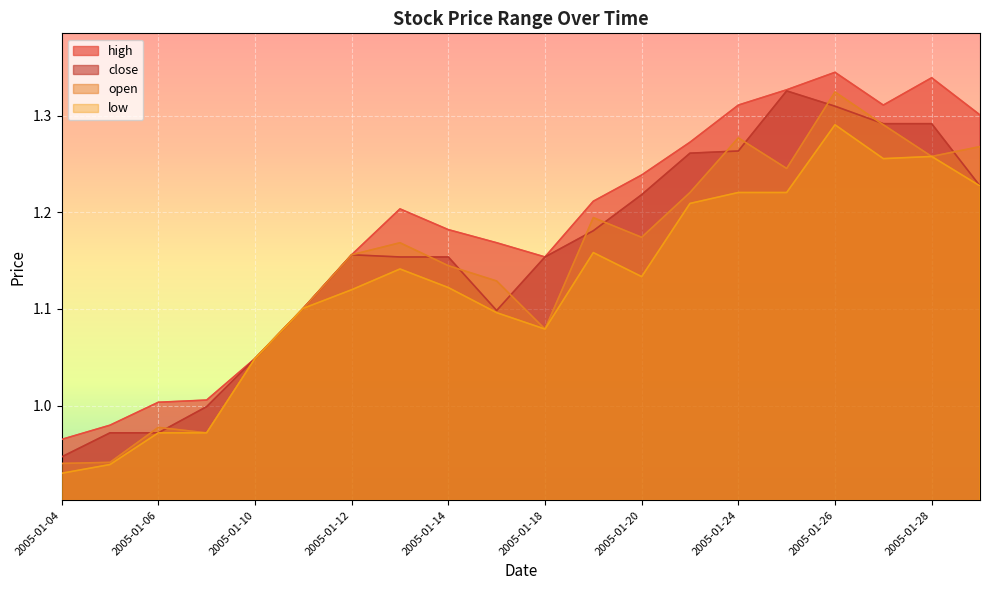

Reading left to right, extract all data points from this chart.

high: 2005-01-04=1.0	2005-01-05=1.0	2005-01-06=1.0	2005-01-07=1.0	2005-01-10=1.0	2005-01-11=1.1	2005-01-12=1.2	2005-01-13=1.2	2005-01-14=1.2	2005-01-17=1.2	2005-01-18=1.2	2005-01-19=1.2	2005-01-20=1.2	2005-01-21=1.3	2005-01-24=1.3	2005-01-25=1.3	2005-01-26=1.3	2005-01-27=1.3	2005-01-28=1.3	2005-01-31=1.3
close: 2005-01-04=0.9	2005-01-05=1.0	2005-01-06=1.0	2005-01-07=1.0	2005-01-10=1.0	2005-01-11=1.1	2005-01-12=1.2	2005-01-13=1.2	2005-01-14=1.2	2005-01-17=1.1	2005-01-18=1.2	2005-01-19=1.2	2005-01-20=1.2	2005-01-21=1.3	2005-01-24=1.3	2005-01-25=1.3	2005-01-26=1.3	2005-01-27=1.3	2005-01-28=1.3	2005-01-31=1.2
open: 2005-01-04=0.9	2005-01-05=0.9	2005-01-06=1.0	2005-01-07=1.0	2005-01-10=1.0	2005-01-11=1.1	2005-01-12=1.2	2005-01-13=1.2	2005-01-14=1.1	2005-01-17=1.1	2005-01-18=1.1	2005-01-19=1.2	2005-01-20=1.2	2005-01-21=1.2	2005-01-24=1.3	2005-01-25=1.2	2005-01-26=1.3	2005-01-27=1.3	2005-01-28=1.3	2005-01-31=1.3
low: 2005-01-04=0.9	2005-01-05=0.9	2005-01-06=1.0	2005-01-07=1.0	2005-01-10=1.0	2005-01-11=1.1	2005-01-12=1.1	2005-01-13=1.1	2005-01-14=1.1	2005-01-17=1.1	2005-01-18=1.1	2005-01-19=1.2	2005-01-20=1.1	2005-01-21=1.2	2005-01-24=1.2	2005-01-25=1.2	2005-01-26=1.3	2005-01-27=1.3	2005-01-28=1.3	2005-01-31=1.2